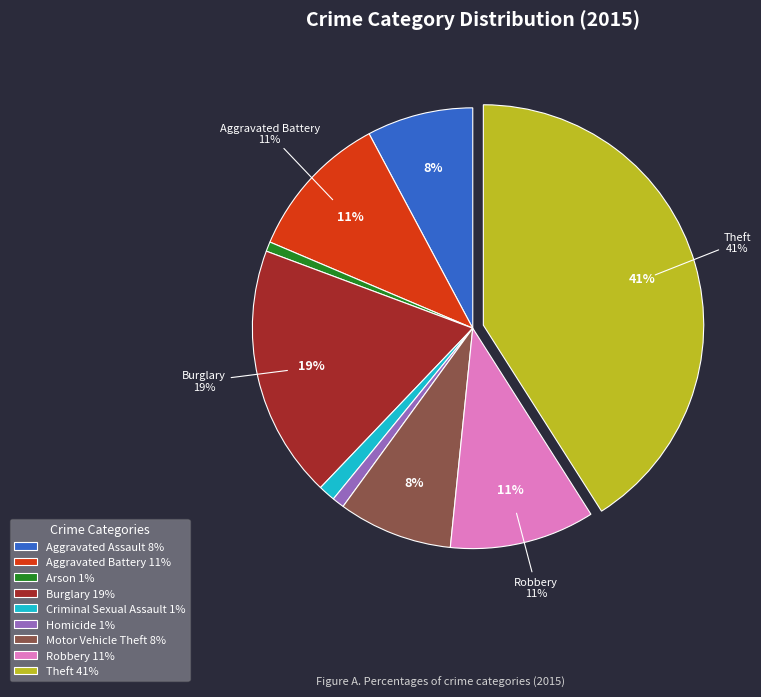

Which category has the biggest portion of the pie?

Theft